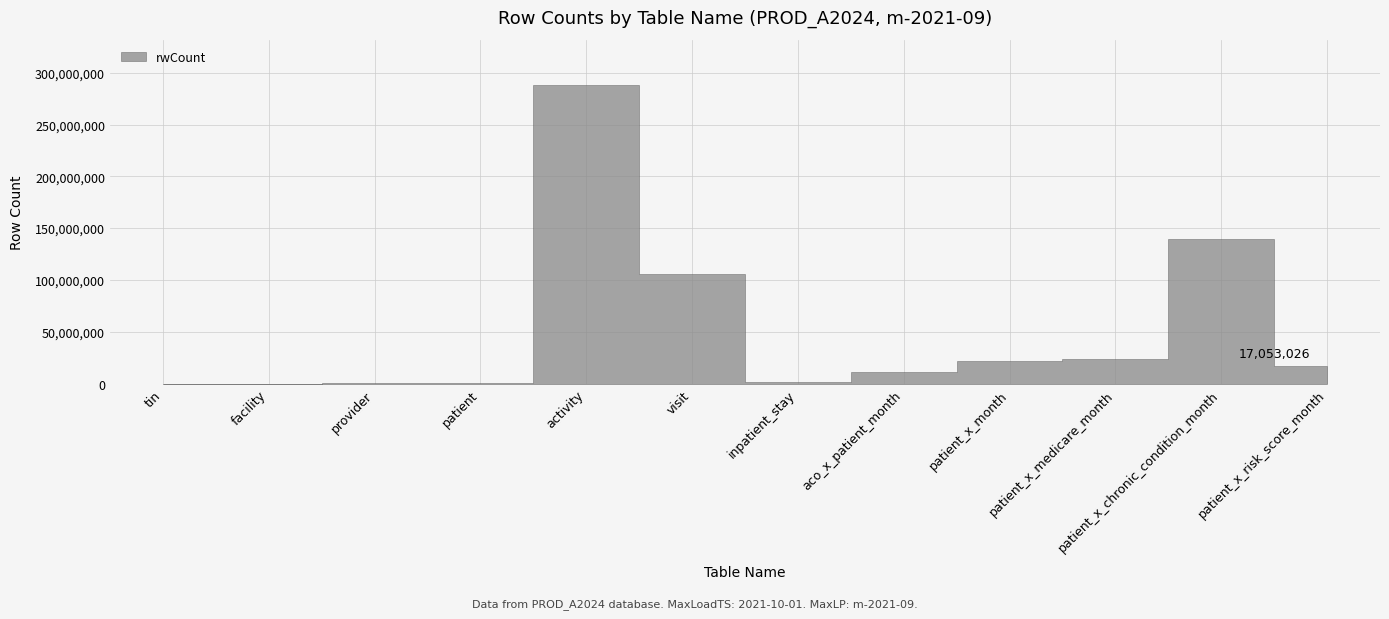

How many data points are less than 17053026?

6